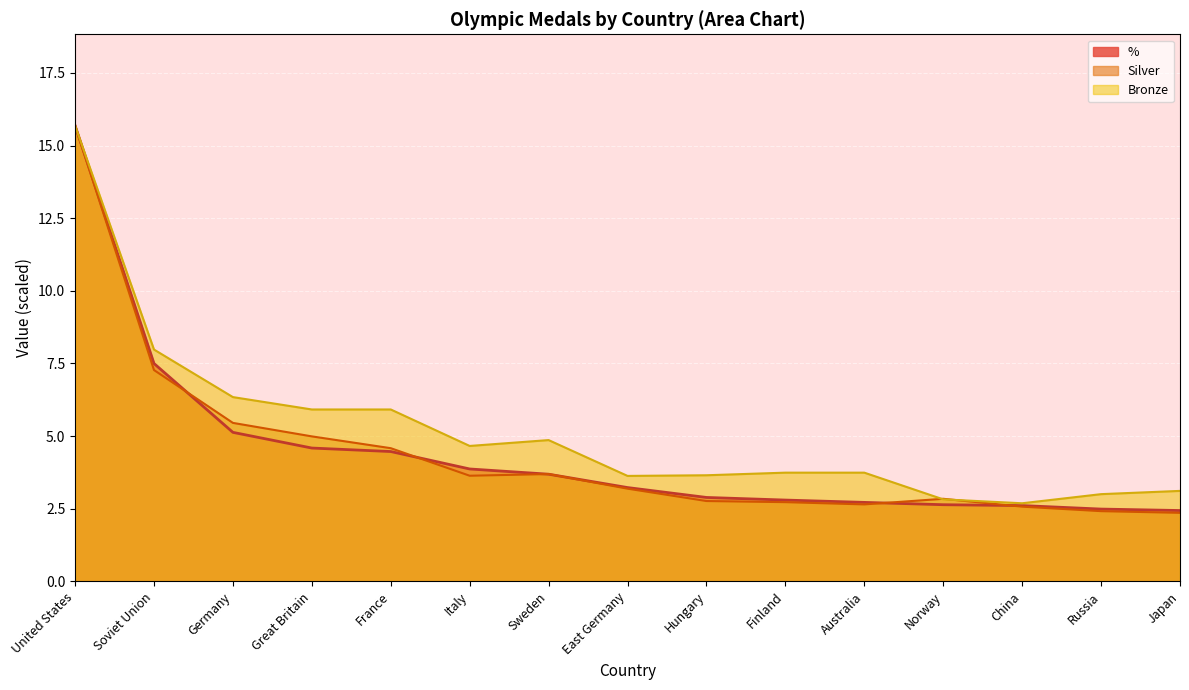

Is it true that Silver equals 2.1 at Soviet Union?

False